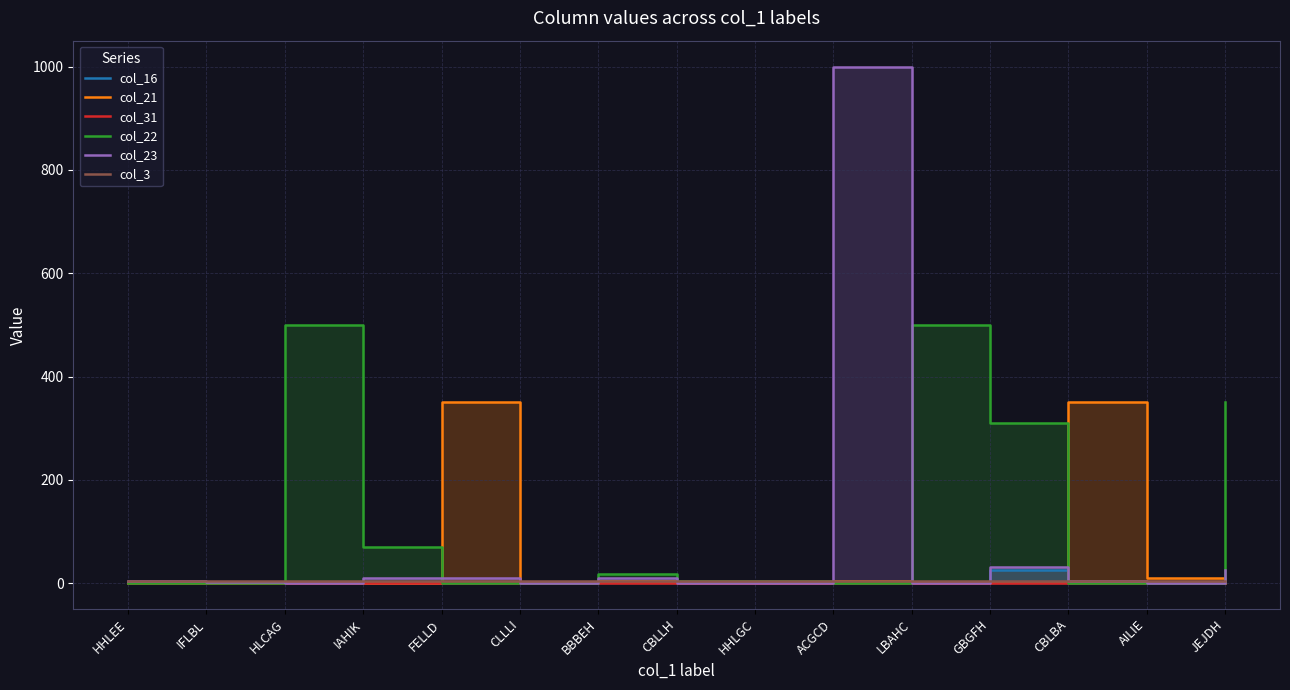

Reading right to left, what are all the values shown in this chart?

col_16: JEJDH=0	AILIE=0	CBLBA=0	GBGFH=25	LBAHC=2	ACGCD=0	HHLGC=0	CBLLH=0	BBBEH=5	CLLLI=0	FELLD=0	IAHIK=0	HLCAG=0	IFLBL=0	HHLEE=0
col_21: JEJDH=0	AILIE=10	CBLBA=350	GBGFH=3	LBAHC=0	ACGCD=4	HHLGC=0	CBLLH=0	BBBEH=5	CLLLI=0	FELLD=350	IAHIK=0	HLCAG=0	IFLBL=0	HHLEE=0
col_31: JEJDH=0	AILIE=0	CBLBA=0	GBGFH=0	LBAHC=0	ACGCD=0	HHLGC=0	CBLLH=0	BBBEH=0	CLLLI=0	FELLD=0	IAHIK=0	HLCAG=0	IFLBL=0	HHLEE=0
col_22: JEJDH=350	AILIE=0	CBLBA=0	GBGFH=310	LBAHC=500	ACGCD=0	HHLGC=4	CBLLH=4	BBBEH=17	CLLLI=0	FELLD=0	IAHIK=70	HLCAG=500	IFLBL=0	HHLEE=0
col_23: JEJDH=25	AILIE=0	CBLBA=4	GBGFH=32	LBAHC=0	ACGCD=1000	HHLGC=0	CBLLH=0	BBBEH=10	CLLLI=0	FELLD=10	IAHIK=10	HLCAG=0	IFLBL=3	HHLEE=4
col_3: JEJDH=4	AILIE=5	CBLBA=4	GBGFH=5	LBAHC=5	ACGCD=5	HHLGC=5	CBLLH=5	BBBEH=5	CLLLI=5	FELLD=5	IAHIK=5	HLCAG=5	IFLBL=5	HHLEE=5